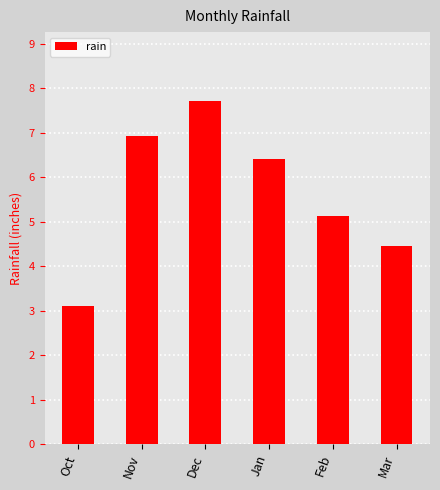

How many data points does each series have?

6